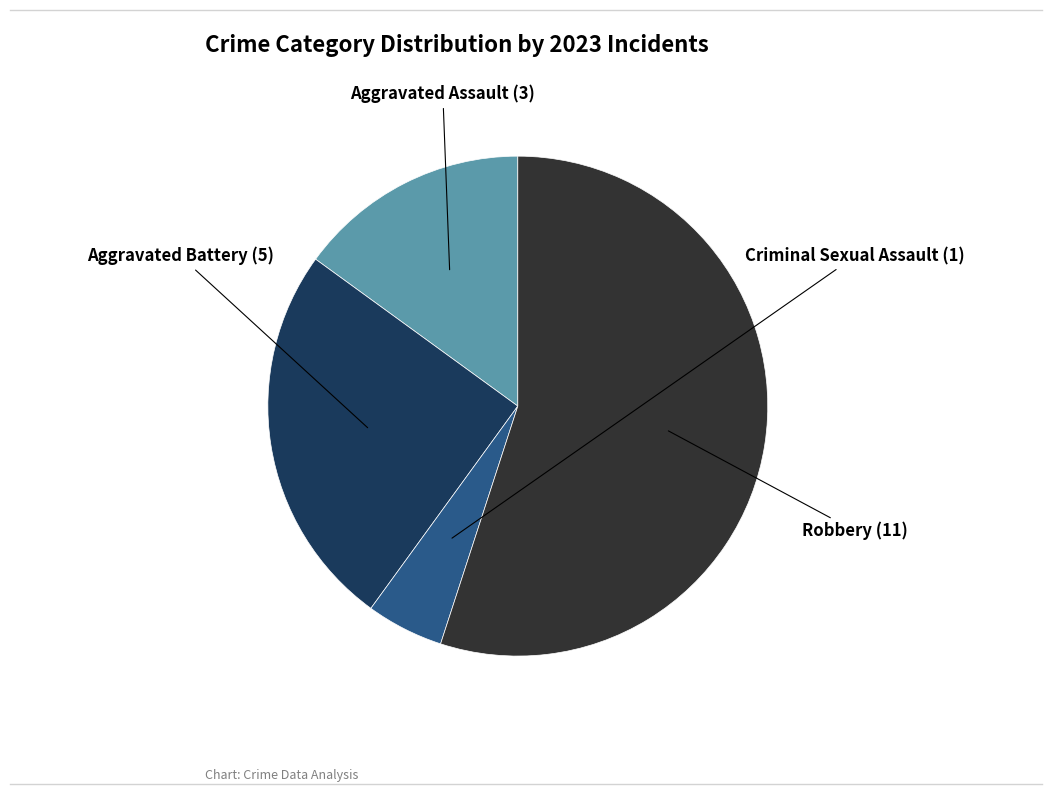

Is there a majority slice in this chart?

Yes